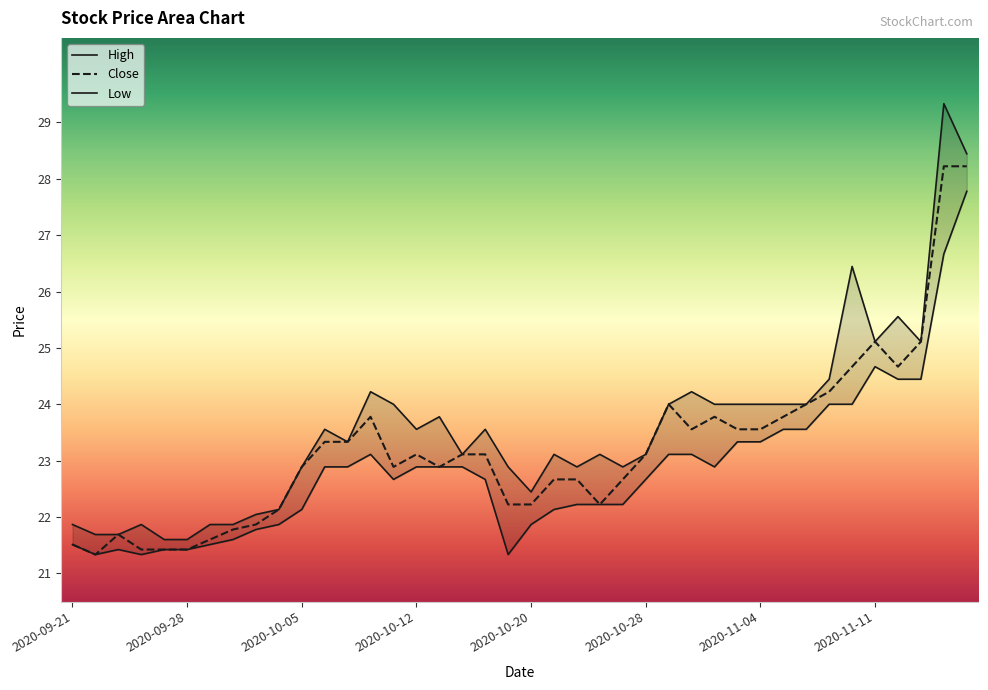

In High, how many points are lower than both neighbors (excluding endpoints)?

8